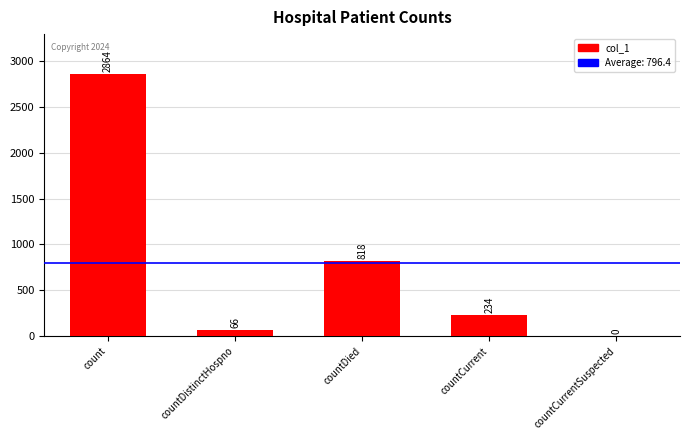

Reading right to left, list all the values displayed in this chart.

countCurrentSuspected=0	countCurrent=234	countDied=818	countDistinctHospno=66	count=2864